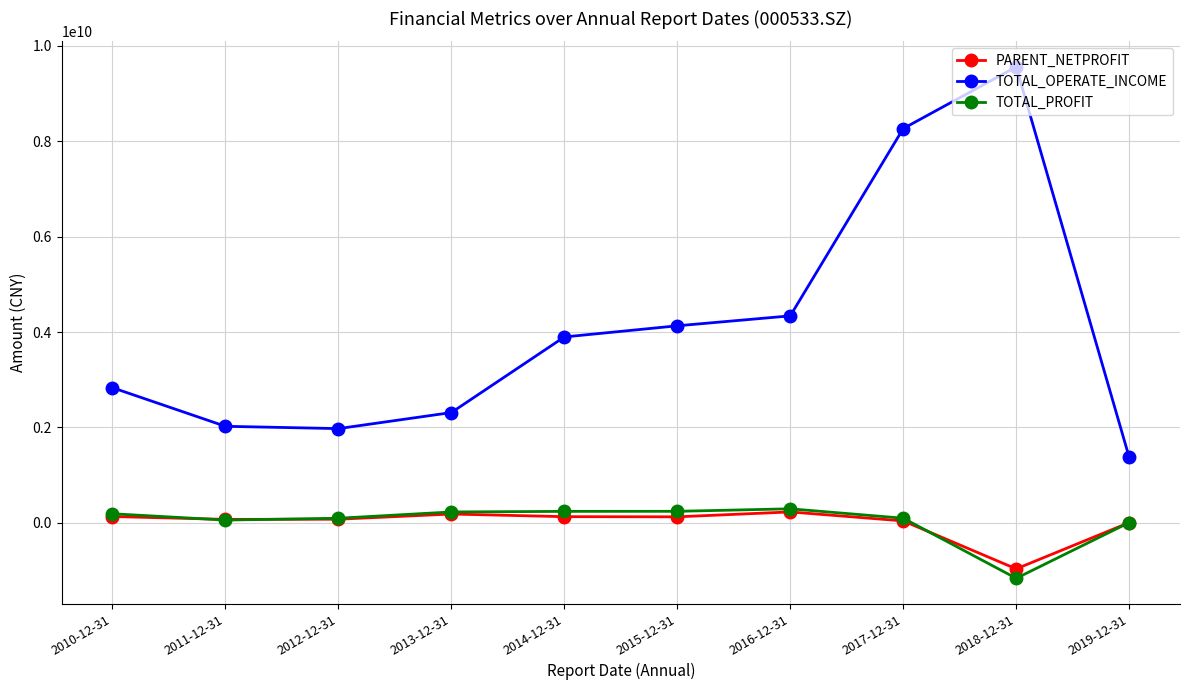

What is the label of the 7th point from the right?

2013-12-31